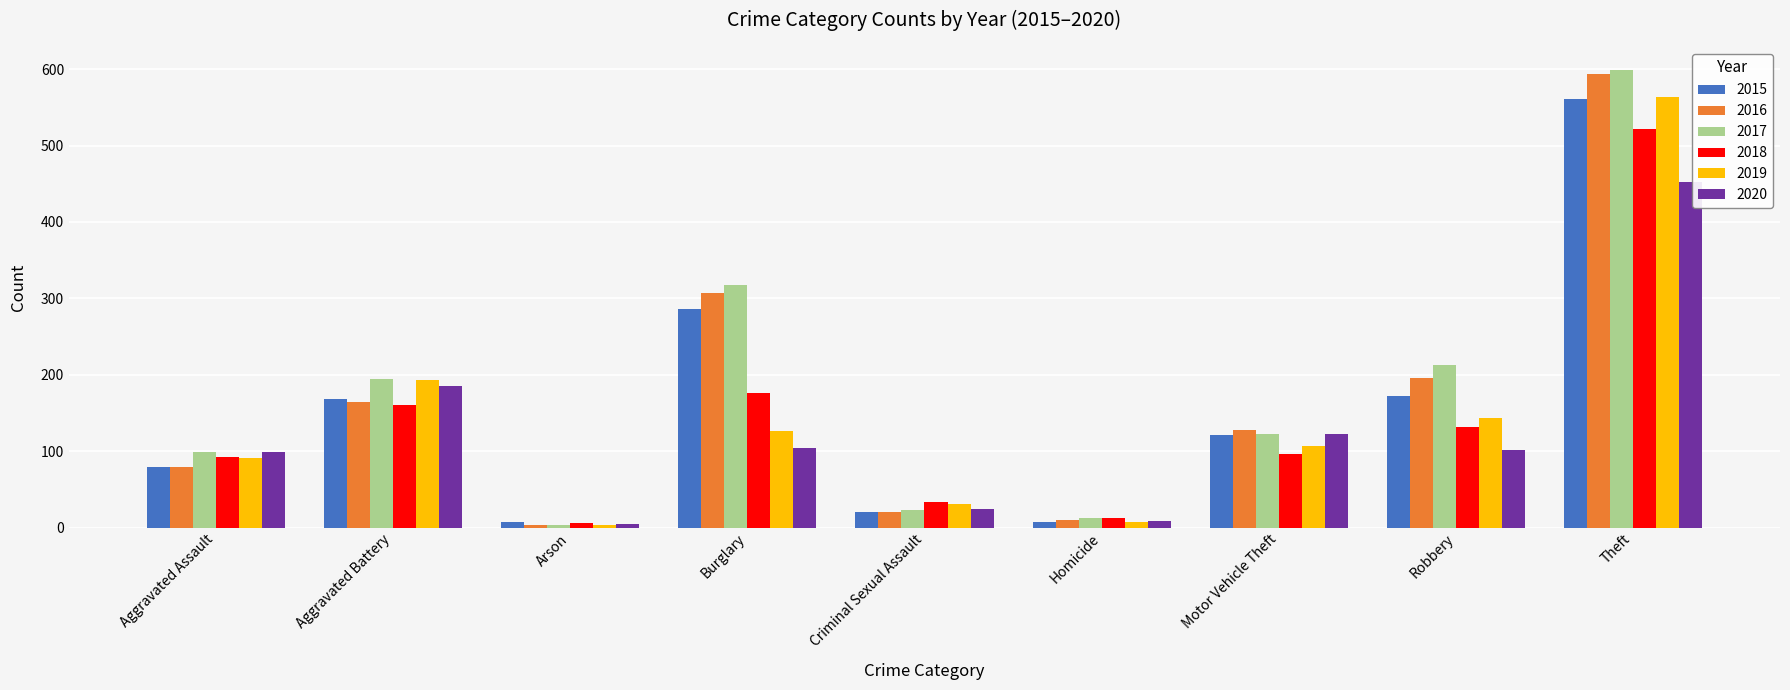

At which label is 2020 closest to 228?

Aggravated Battery